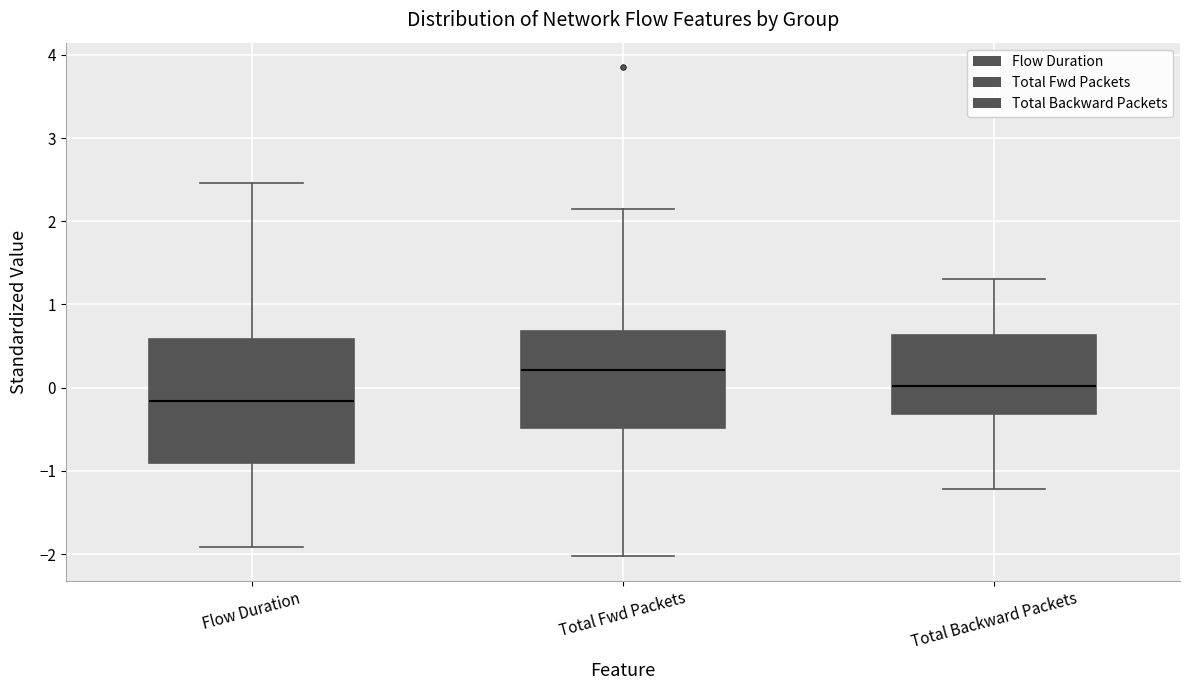

Reading left to right, read every box against the y-axis: the position of its median line, the range the box covers, and the ends of its whiskers. The values are not printed on the chart, so give them approximately, as read against the axis.

Flow Duration: median -0.2, box -0.9 to 0.6, whiskers -1.9 to 2.5
Total Fwd Packets: median 0.2, box -0.5 to 0.7, whiskers -2.0 to 2.1
Total Backward Packets: median 0.0, box -0.3 to 0.6, whiskers -1.2 to 1.3